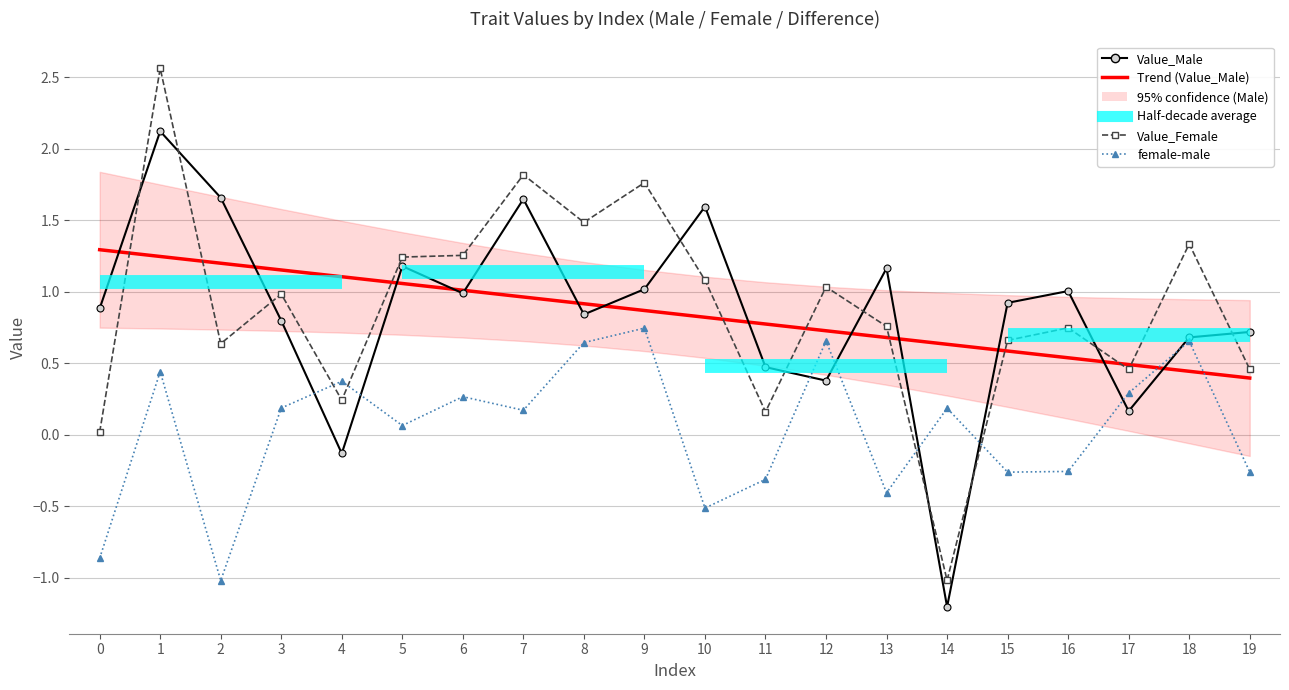

What is the spread (max minus min) of values at 18?

0.9